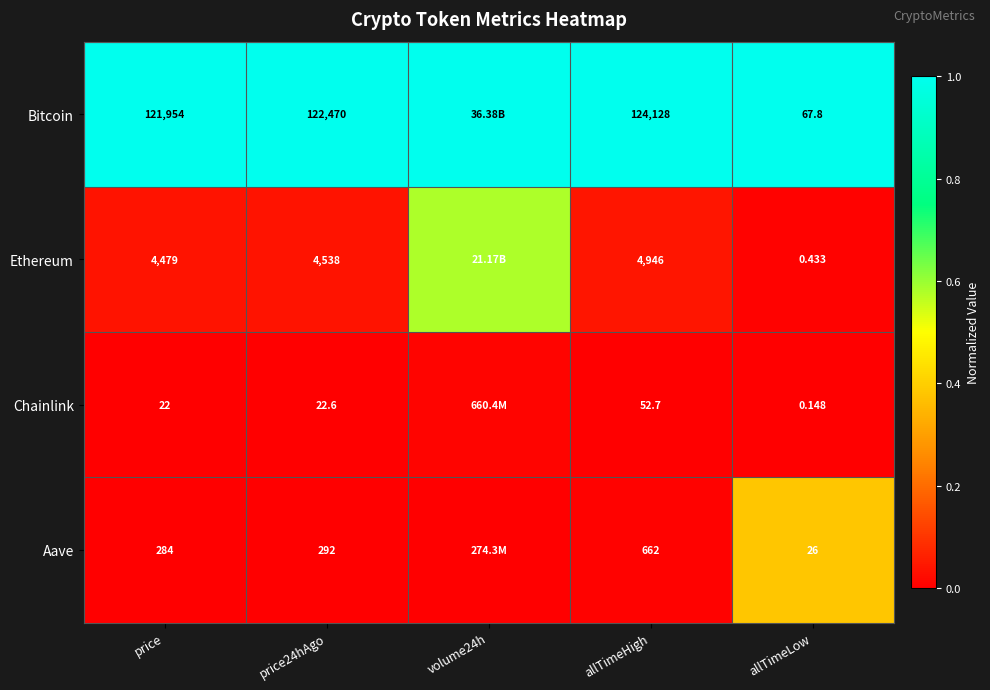

What is the difference between the highest and lowest values at volume24h?

1.0